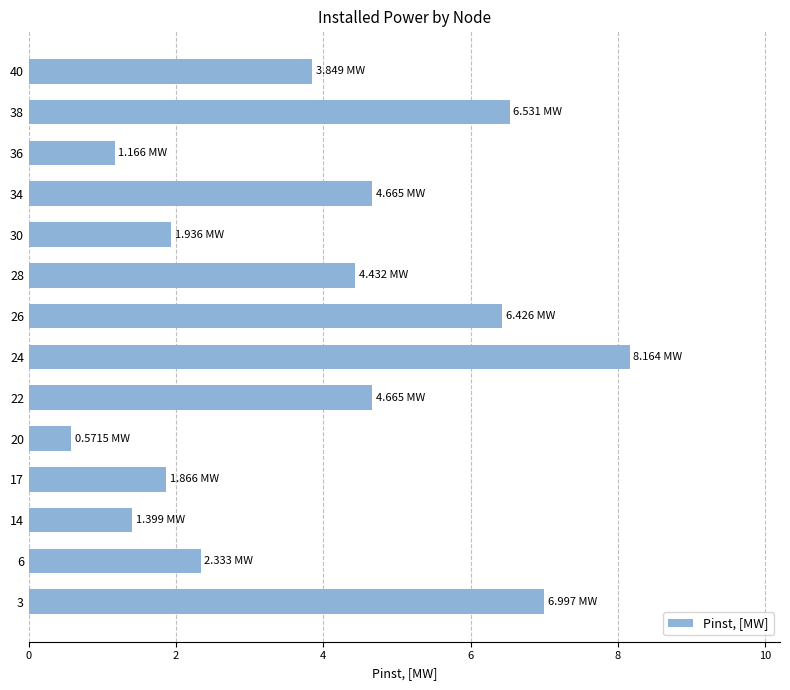

What is the difference between the maximum and minimum values?

7.6